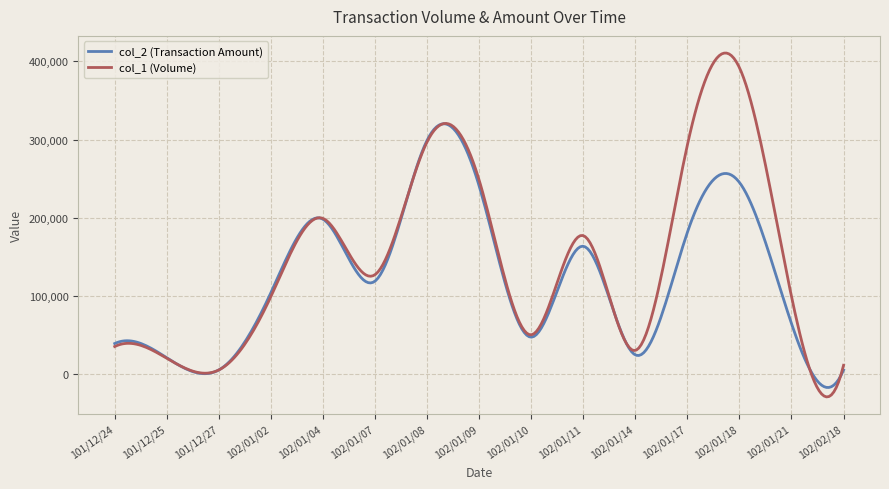

List the series in order of their peak value, highest first.

col_1 (Volume), col_2 (Transaction Amount)